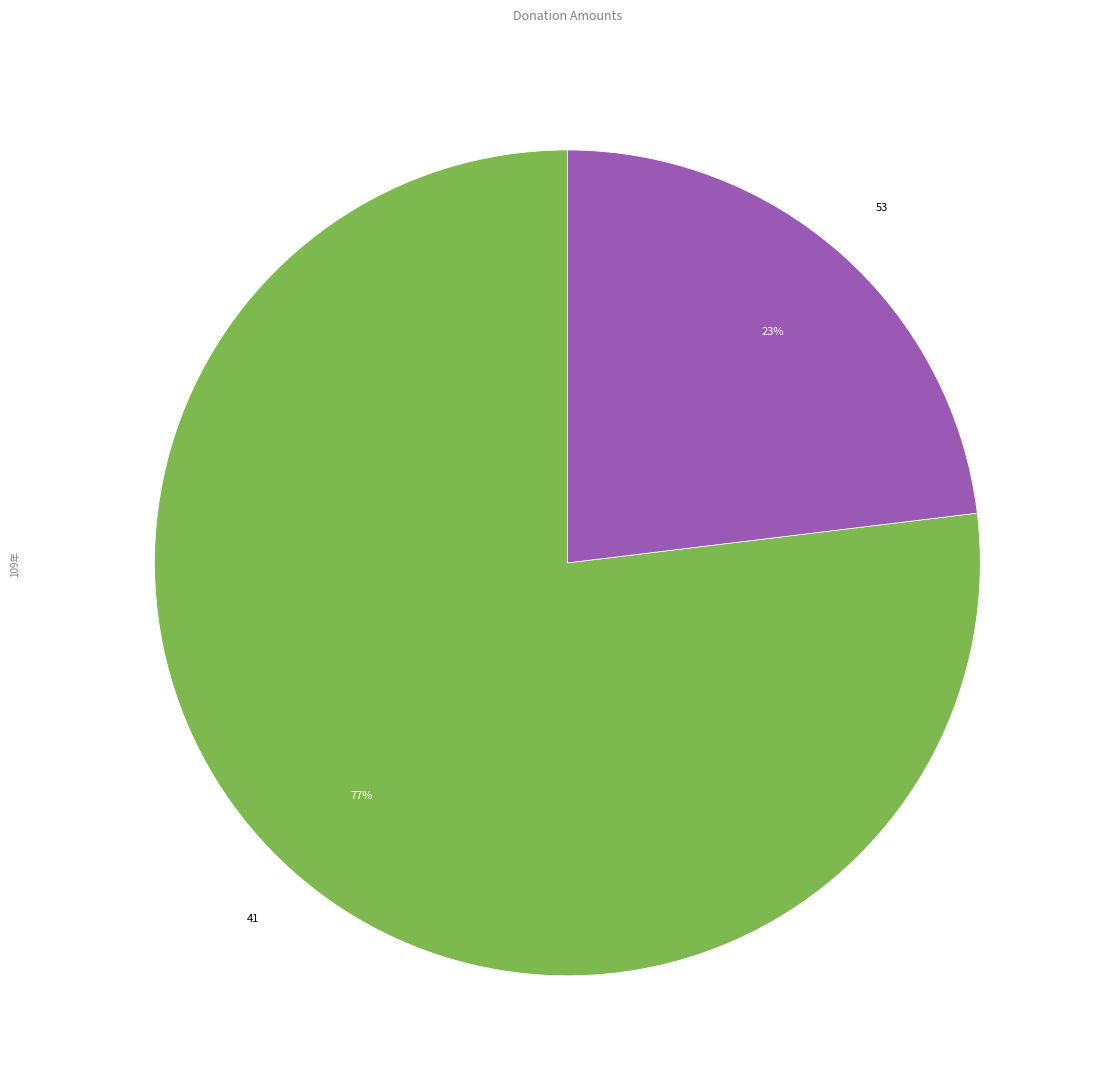

To the nearest percent, what is the difference between the 41 and 53 slice percentages?

54%